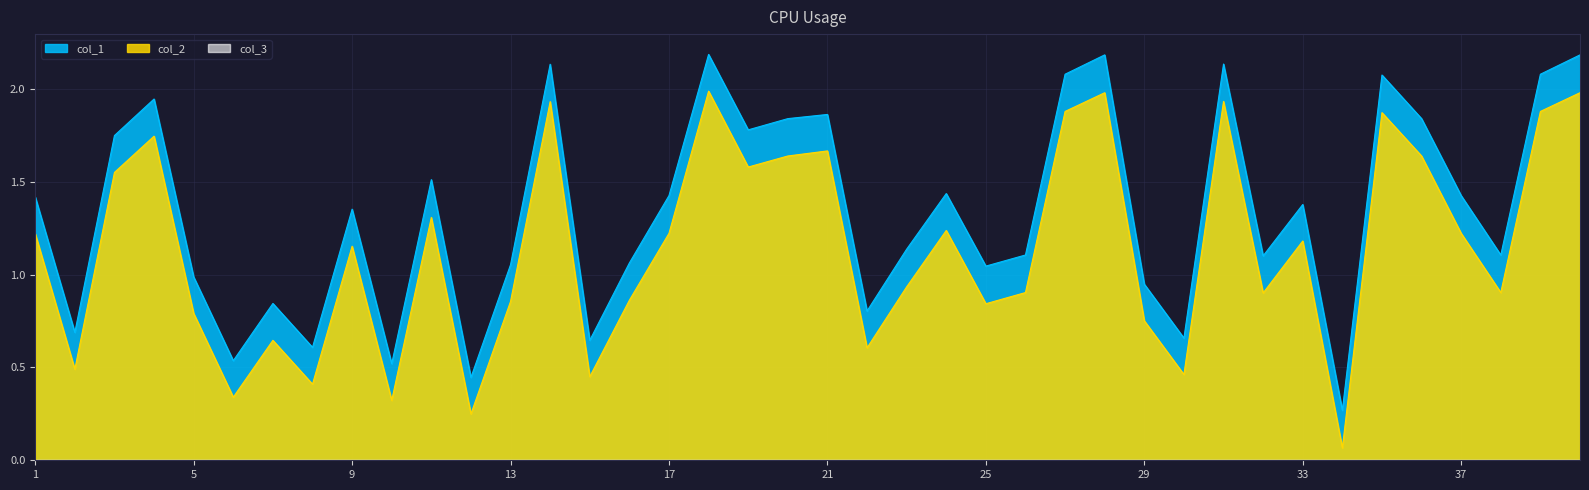

Count the number of data series in this chart.

3